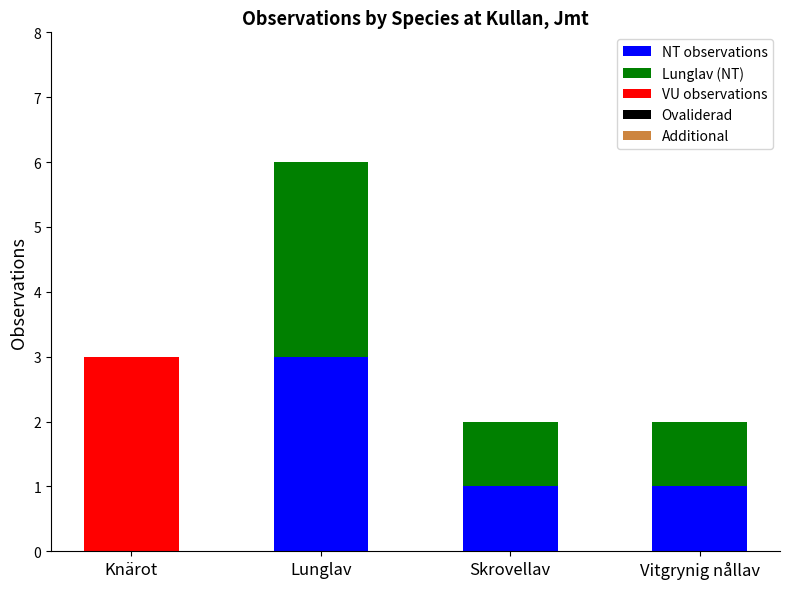

At which category is the sum across all series the highest?

Lunglav